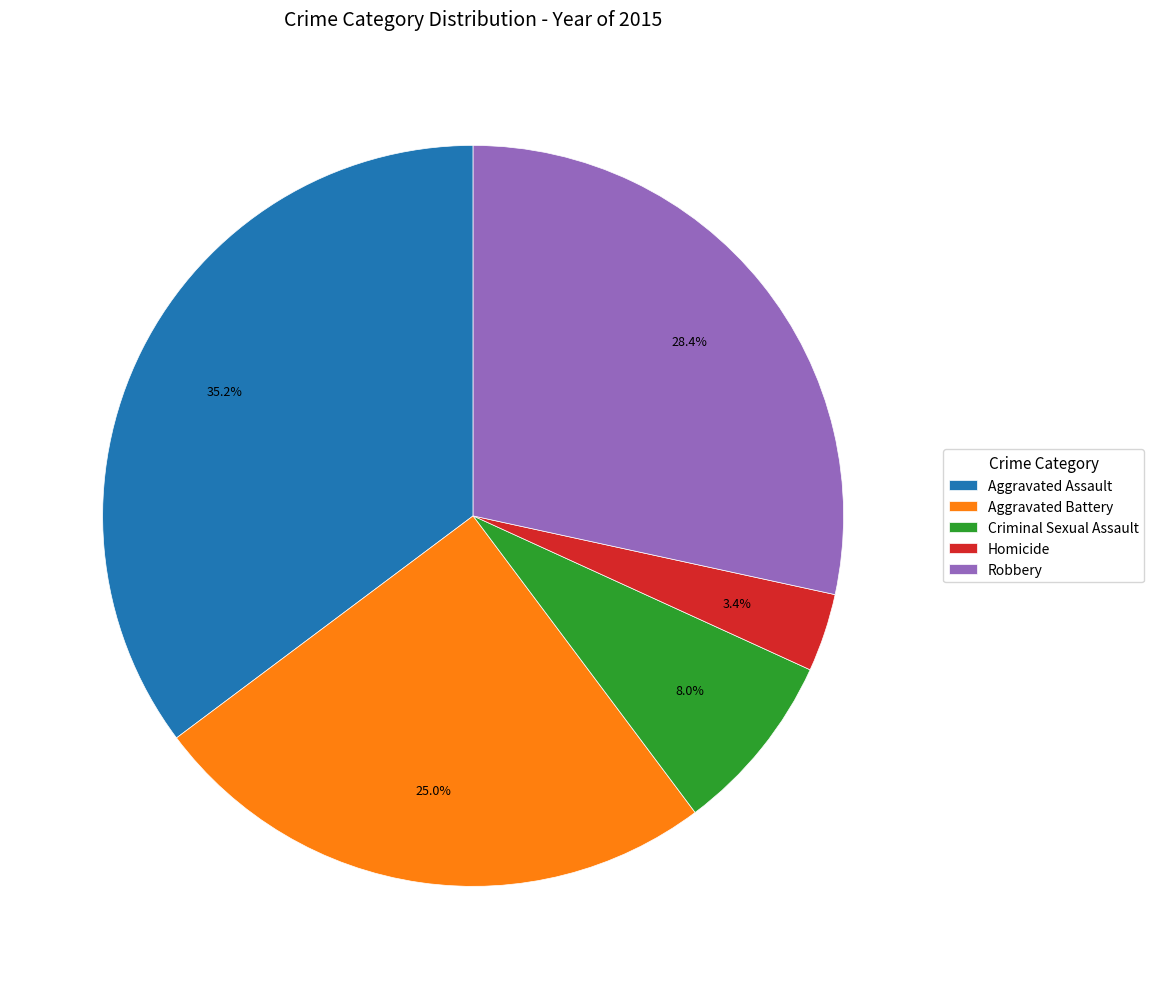

Which slice is the largest?

Aggravated Assault